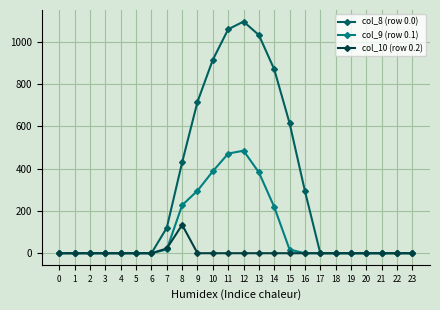

How many data points in col_10 (row 0.2) are above 0?

2